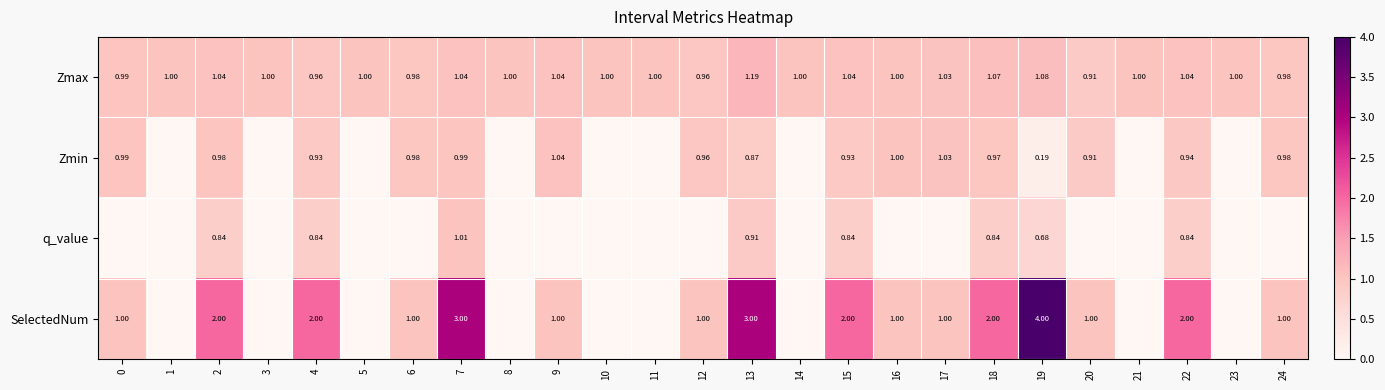

What is the spread (max minus min) of values at 1?

1.0